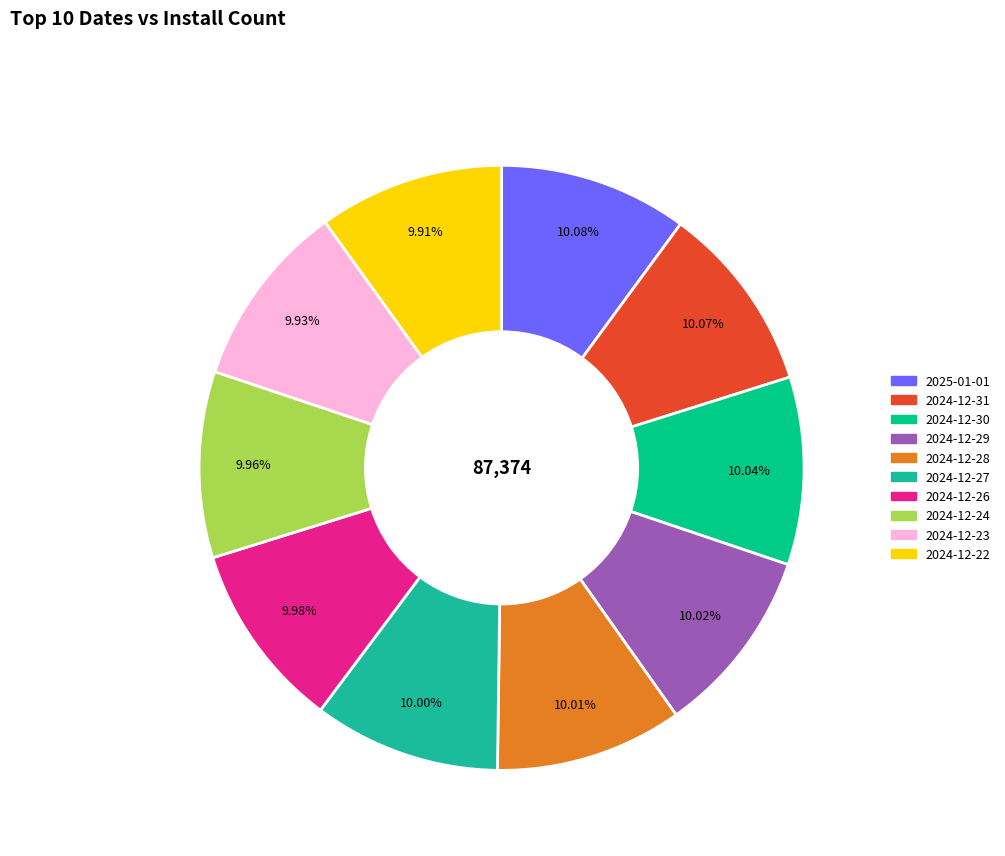

Approximately how many times larger is the value at 2024-12-26 compared to 2024-12-29?

1.0